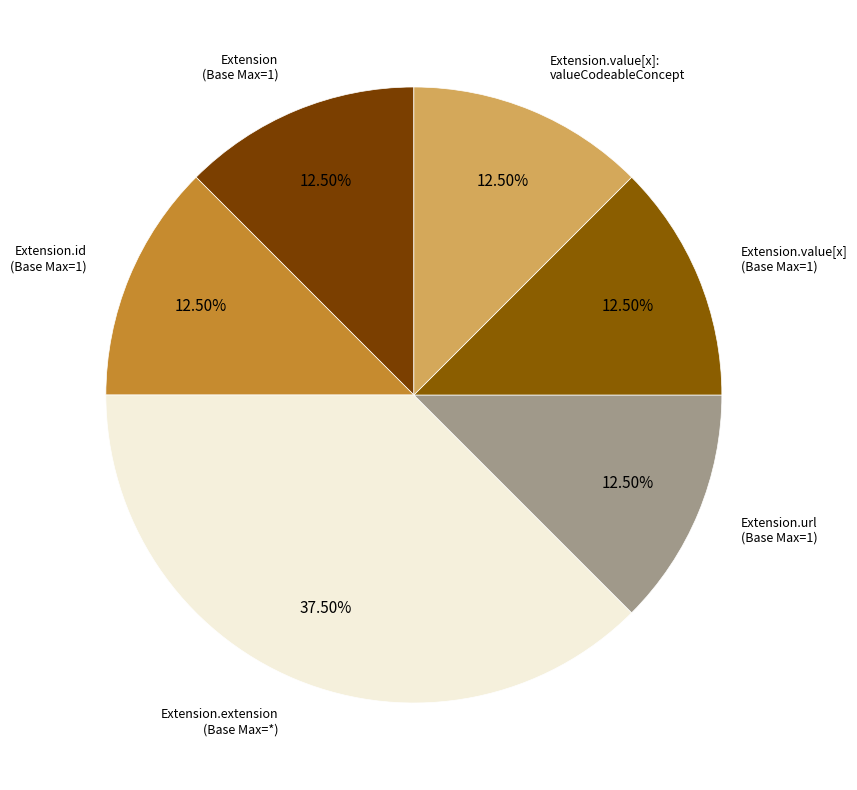

Approximately how many times larger is the value at Extension.value[x]: valueCodeableConcept compared to Extension.url (Base Max=1)?

1.0